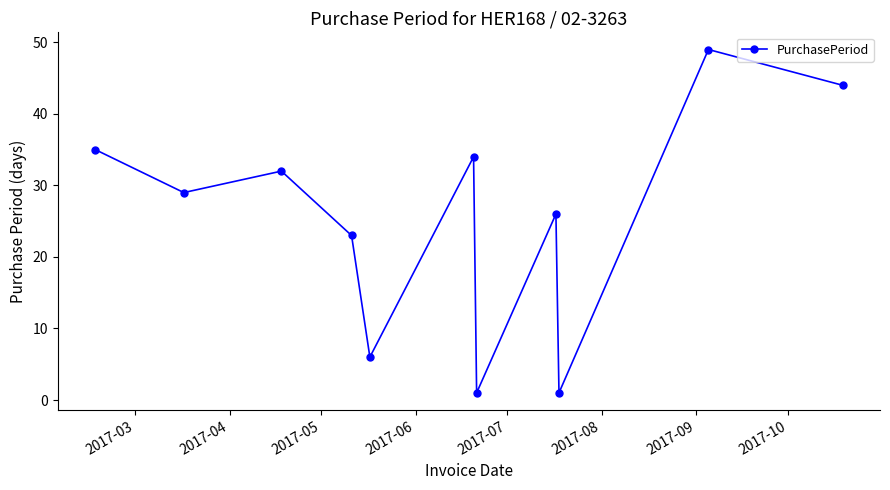

What is the average value?

25